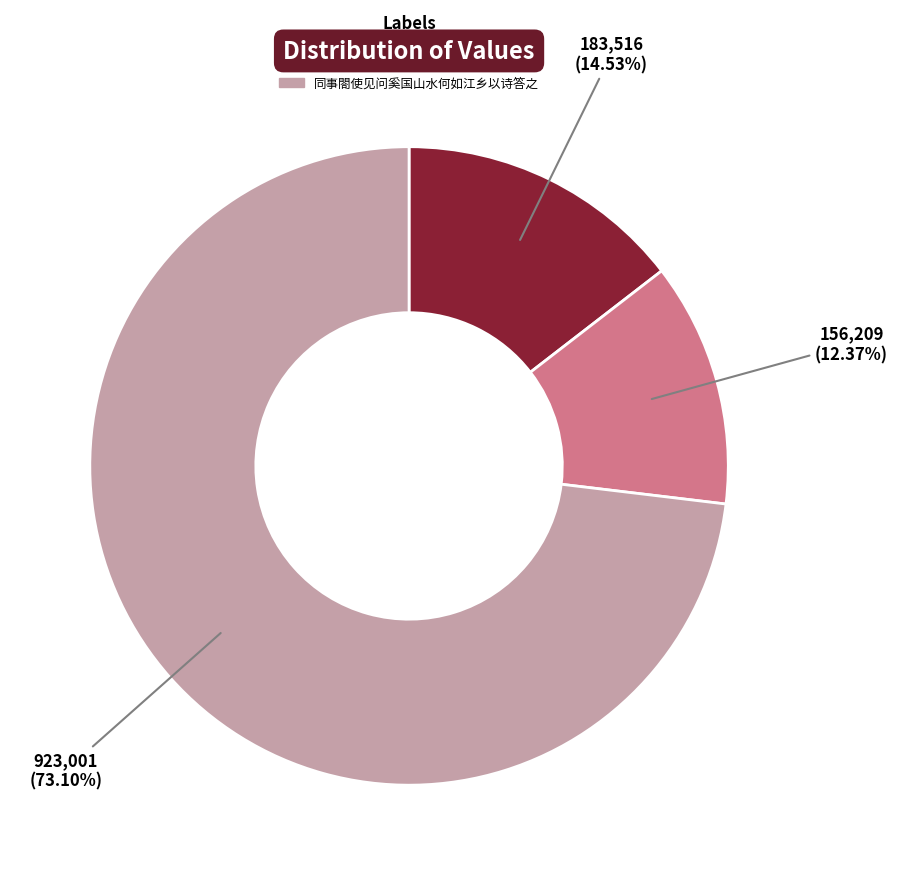

What is the ratio of the value at 同事合使见问奚国山水何如江乡以诗答之 to the value at 题萧照山水·何人一舸下清溪?

1.2